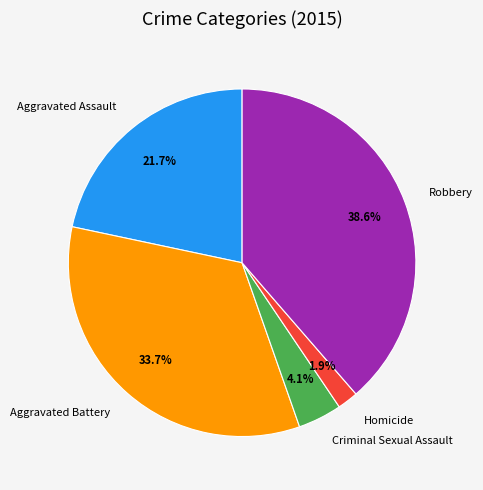

Which has a higher value, Aggravated Assault or Criminal Sexual Assault?

Aggravated Assault